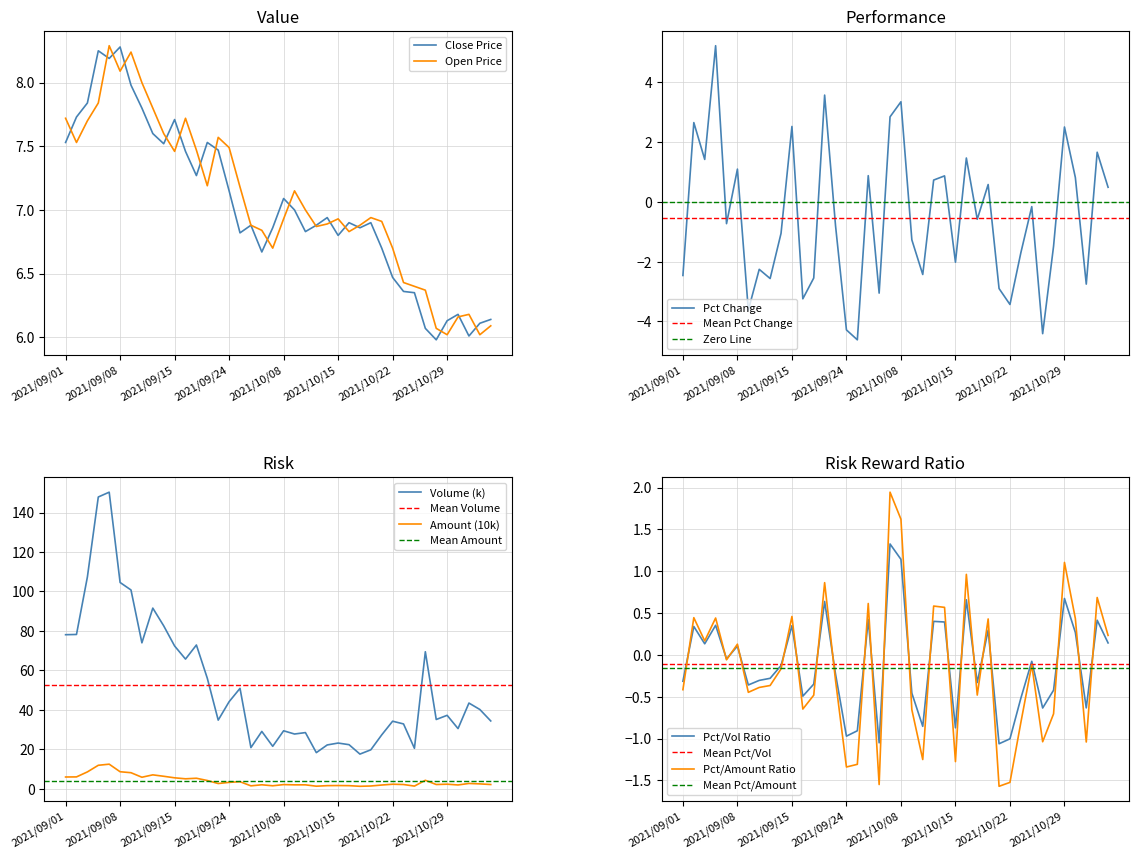

In amount, how many points are higher than both neighbors (excluding endpoints)?

12